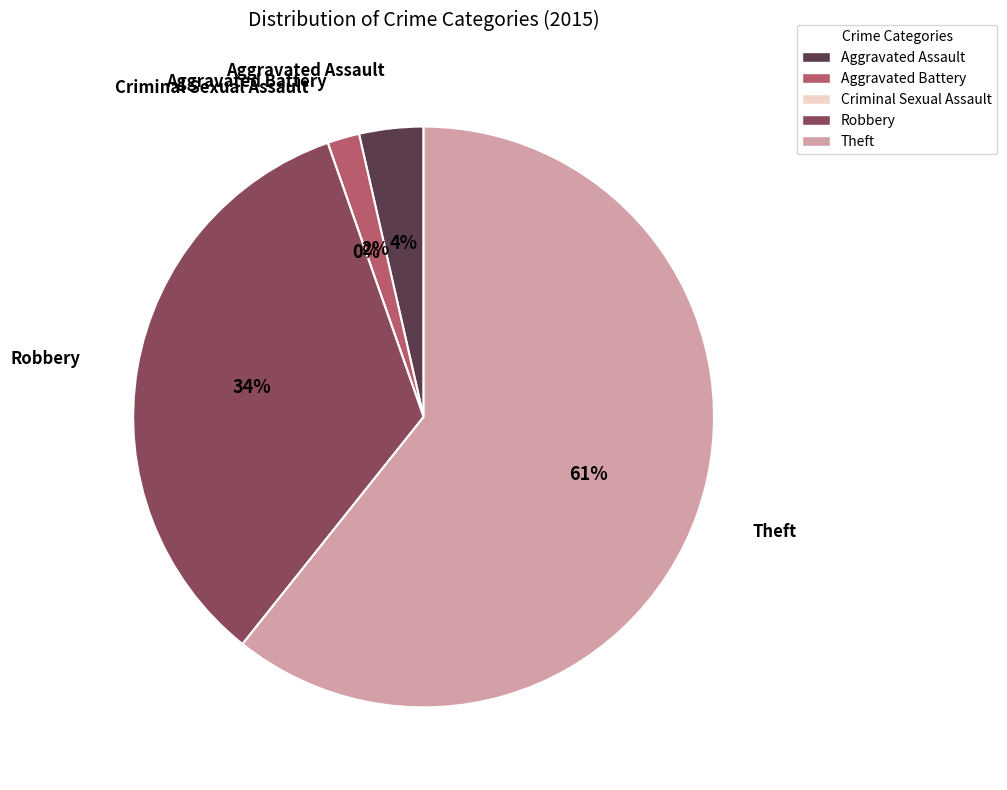

The Criminal Sexual Assault slice represents 1% of the pie. True or false?

False